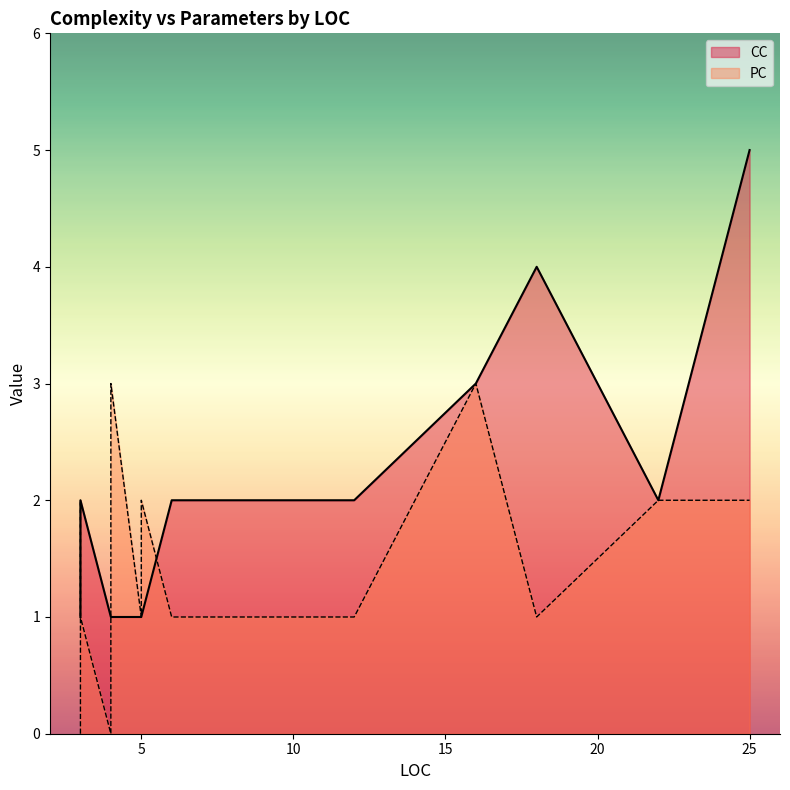

What is the value of the CC point at the 11th from the left?

1